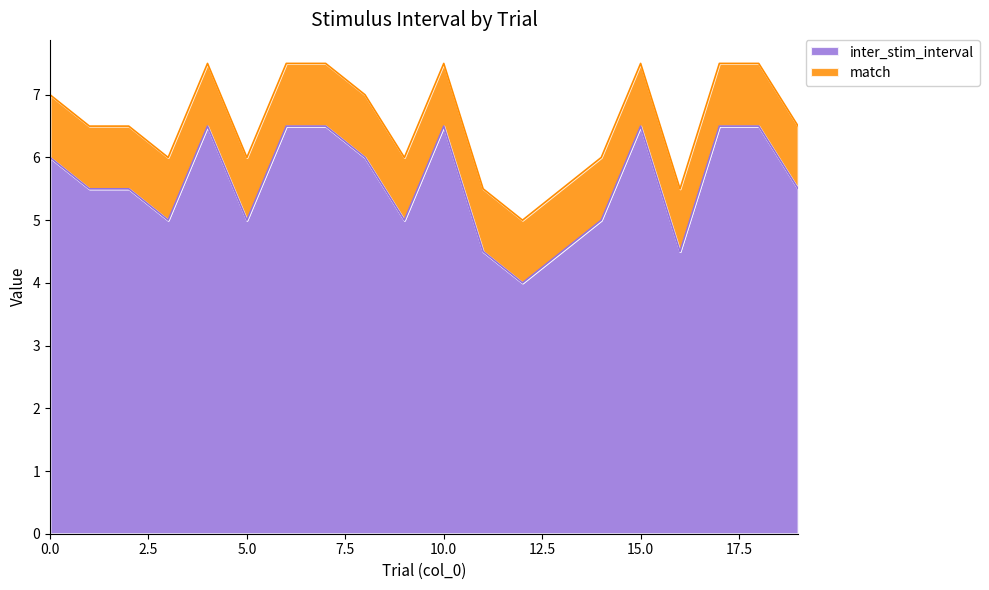

What is the ratio of the value at 10 to the value at 17?

1.0